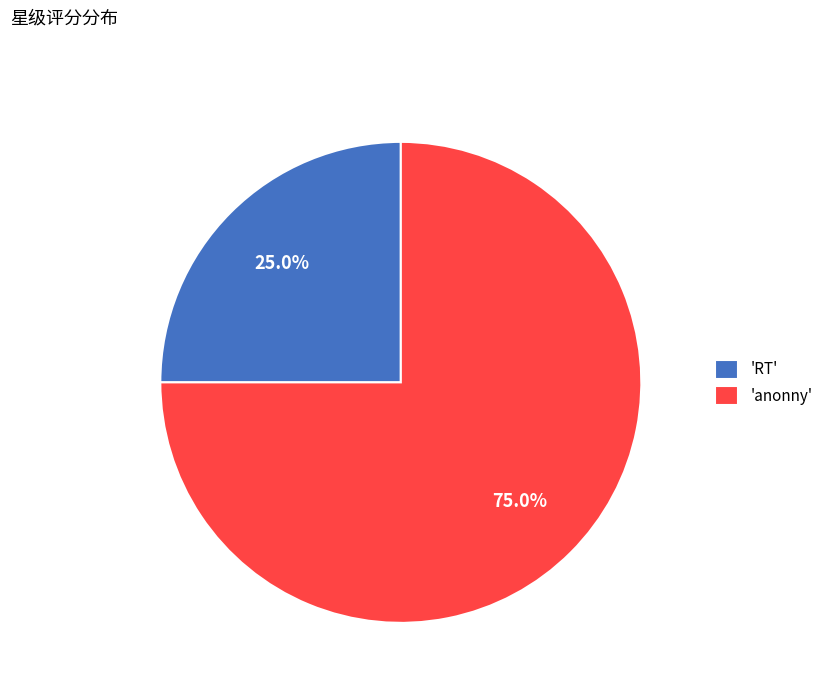

Is the sum of 'RT' and 'anonny' greater than half?

Yes